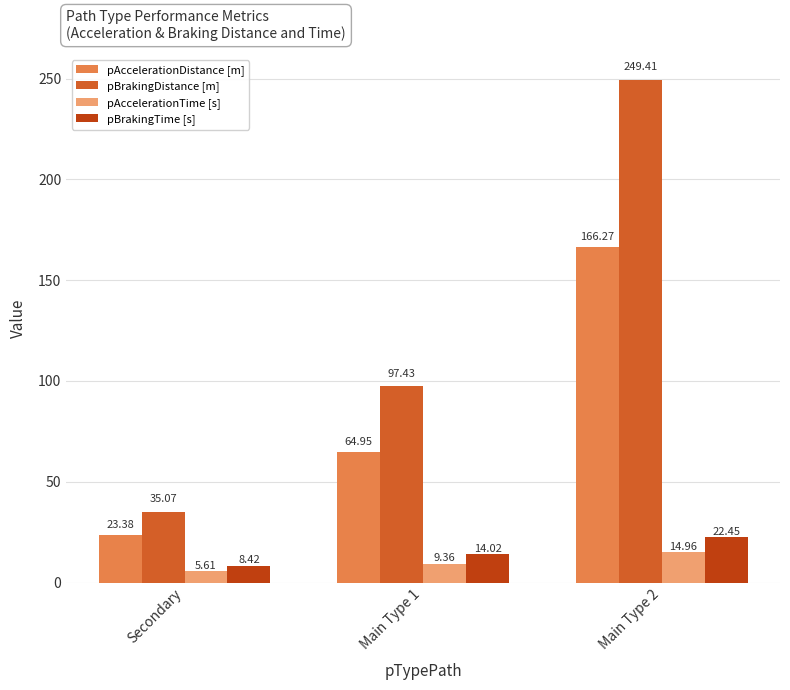

What is the difference between the maximum and second lowest values in the pBrakingTime [s] series?

8.4